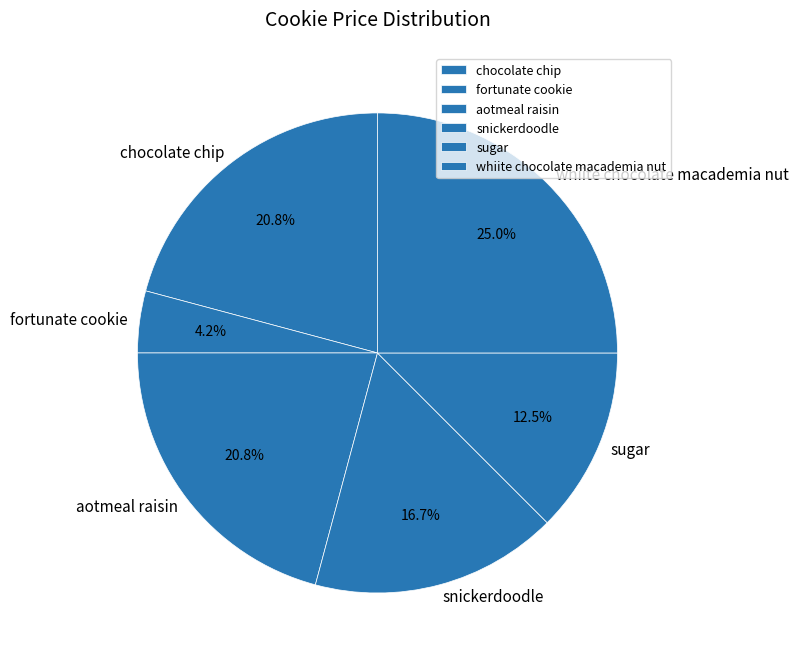

Do aotmeal raisin and chocolate chip together represent more than half of the pie?

No